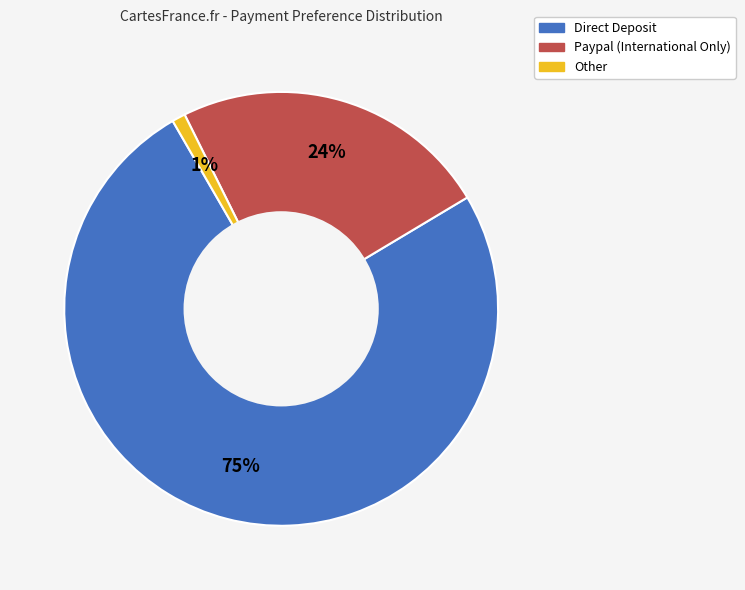

Combined, do Paypal (International Only) and Other account for over 50%?

No